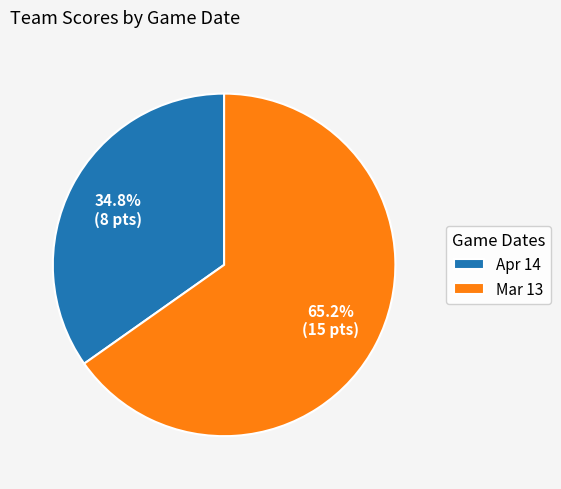

To the nearest percent, what is the difference between the largest and smallest slice percentages?

30%